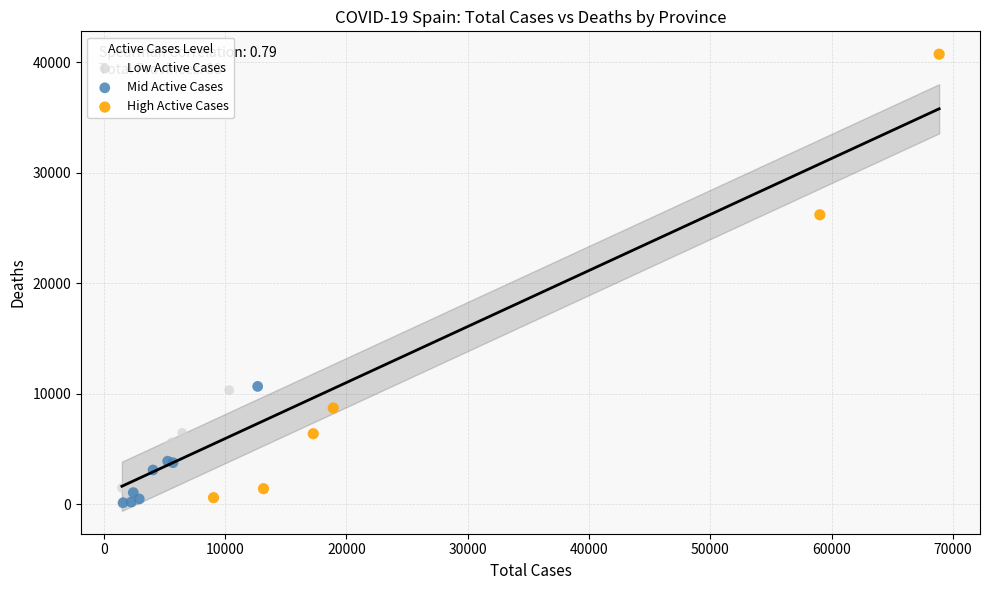

Which series reaches the maximum Y coordinate?

High Active Cases